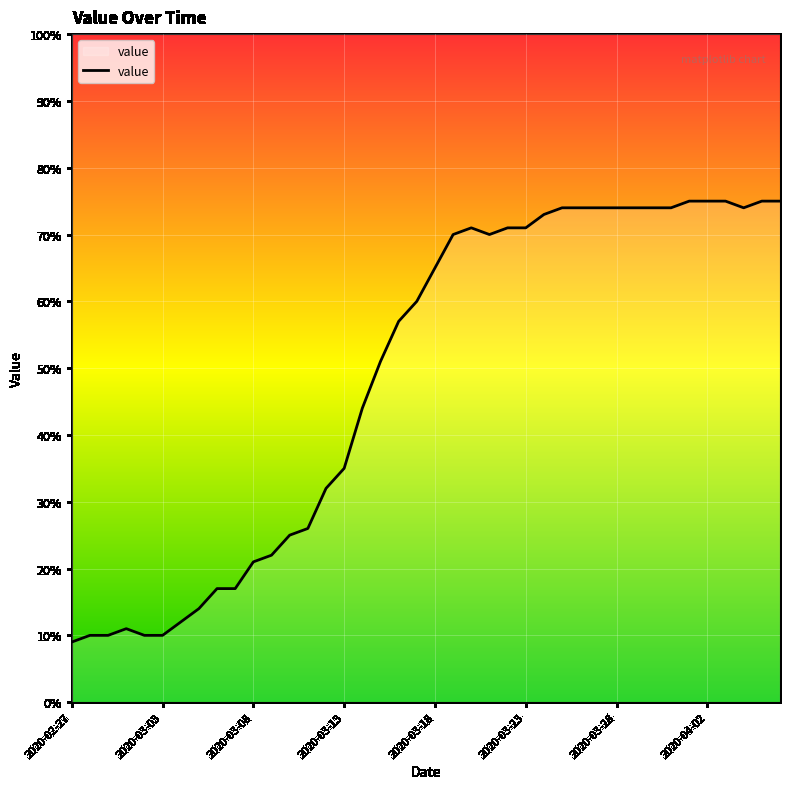

What is the maximum value shown in the chart?

75